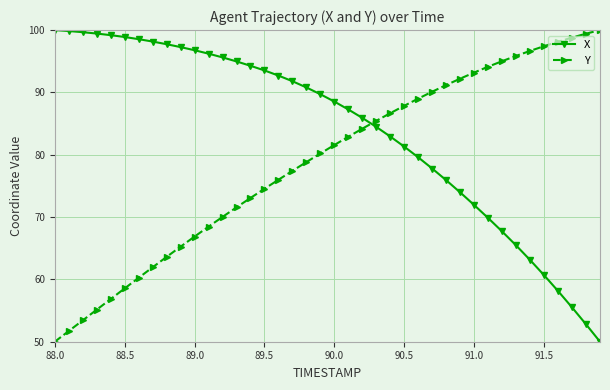

List the series in order of their overall mean, highest first.

X, Y